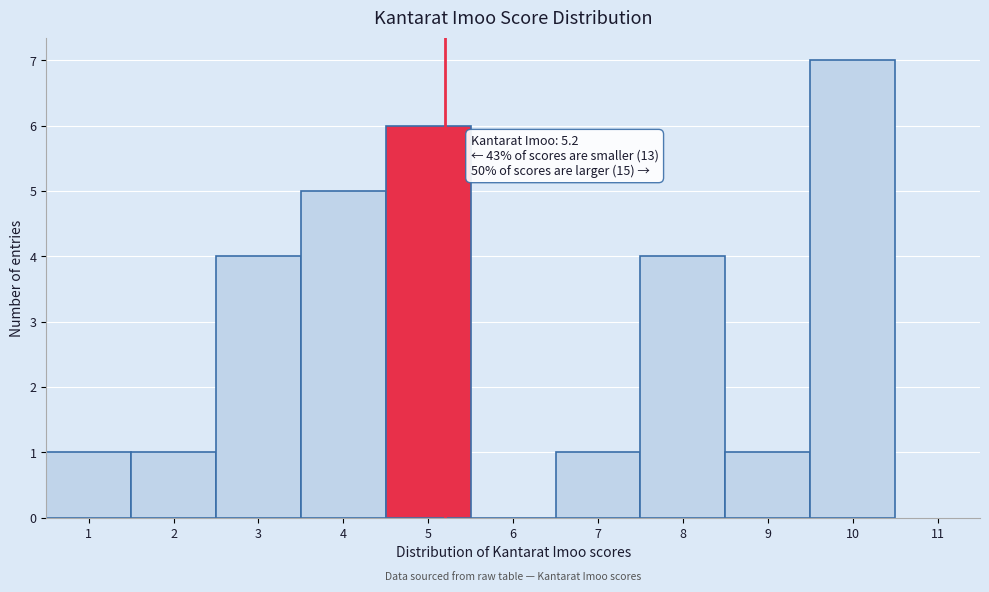

Which range on the x-axis has the tallest bar?

9.5 to 10.5